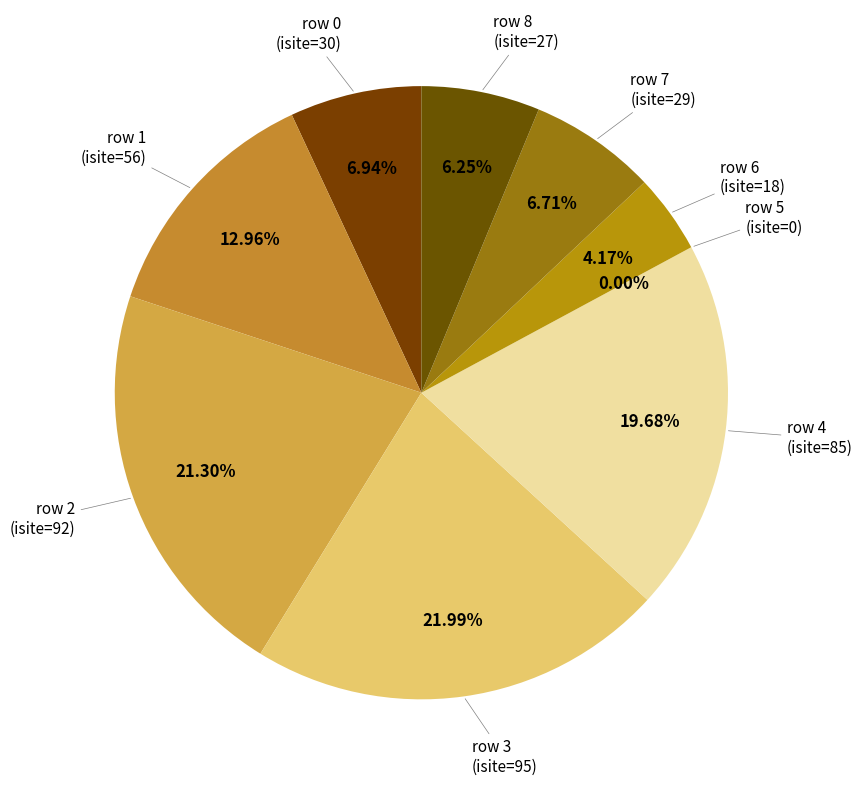

To the nearest percent, what is the difference between the 7 and 1 slice percentages?

6%